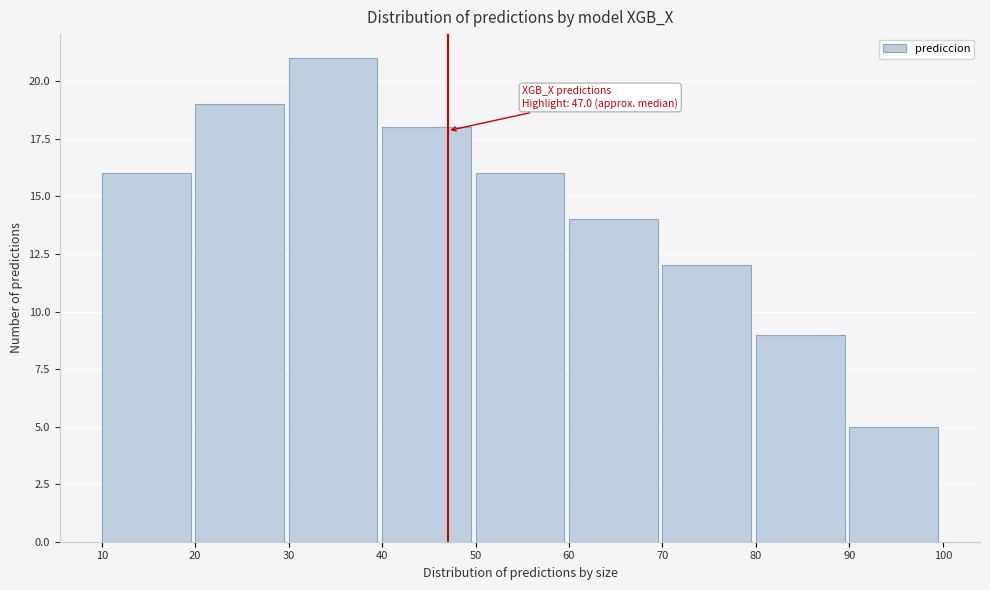

Over which range of the x-axis is the bar tallest?

30 to 40